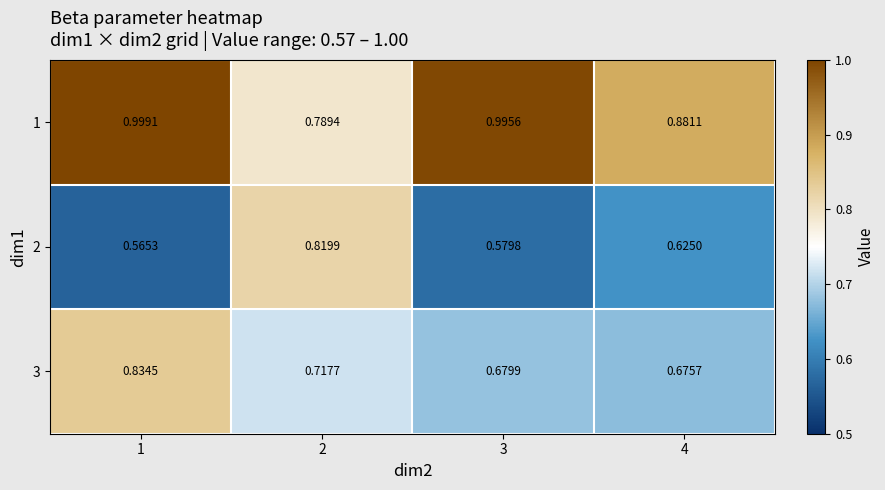

Is the value of 1 at 3 greater than the value of 3 at 3?

Yes